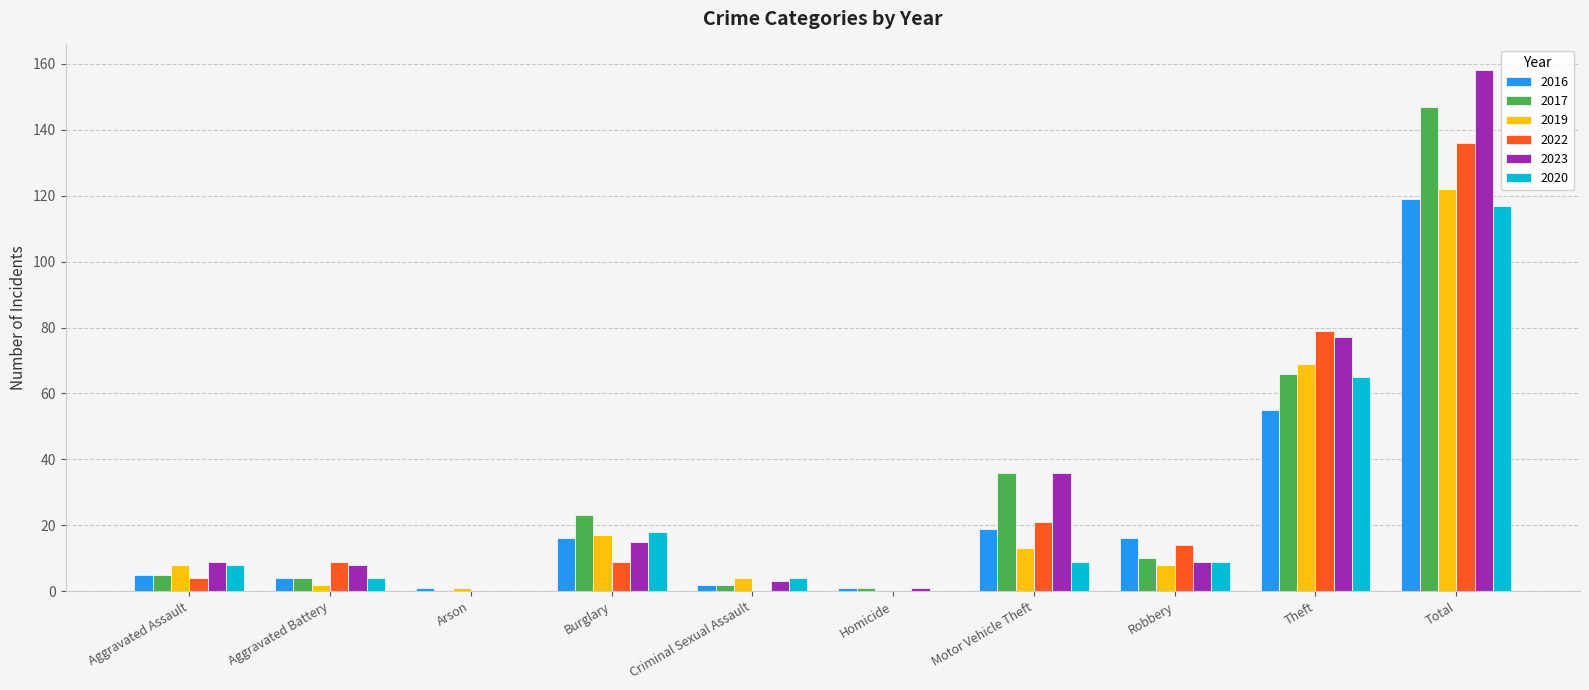

How many values in 2017 are above zero?

9